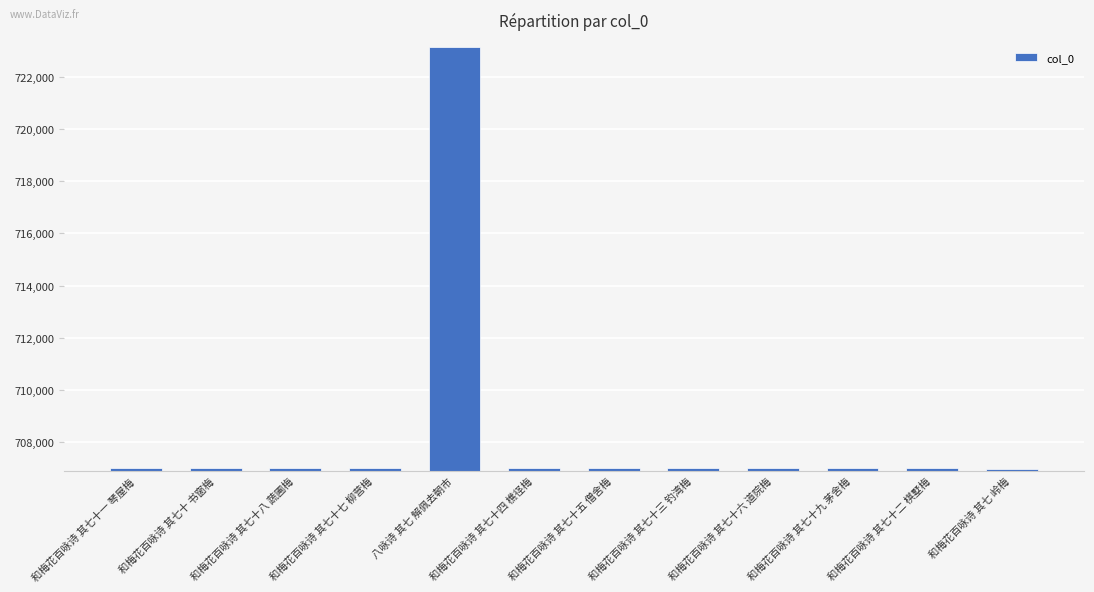

What is the label of the 7th bar from the left?

和梅花百咏诗 其七十五 僧舍梅